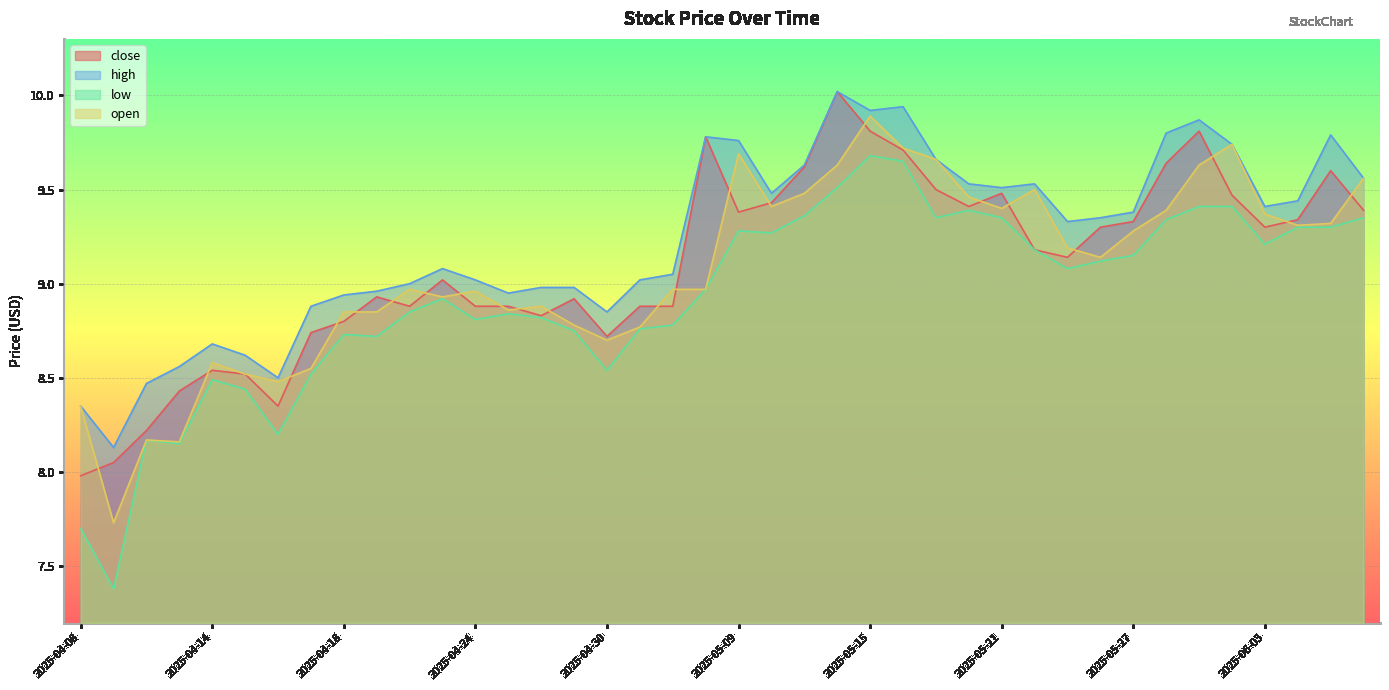

What is the spread (max minus min) of values at 2025-05-06?

0.3